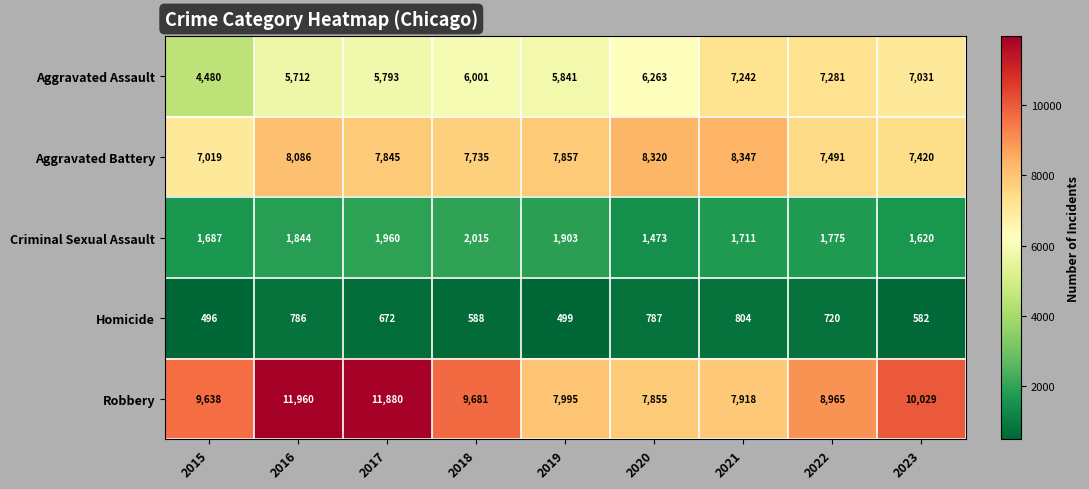

Count the number of categories in the chart.

9